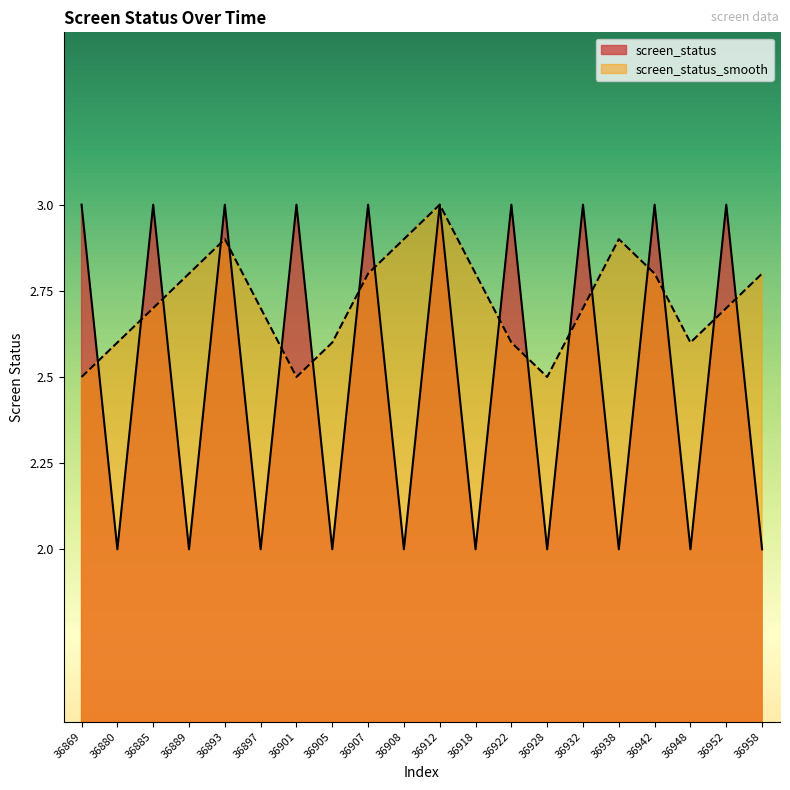

Is it true that screen_status equals 2.0 at 36938?

True